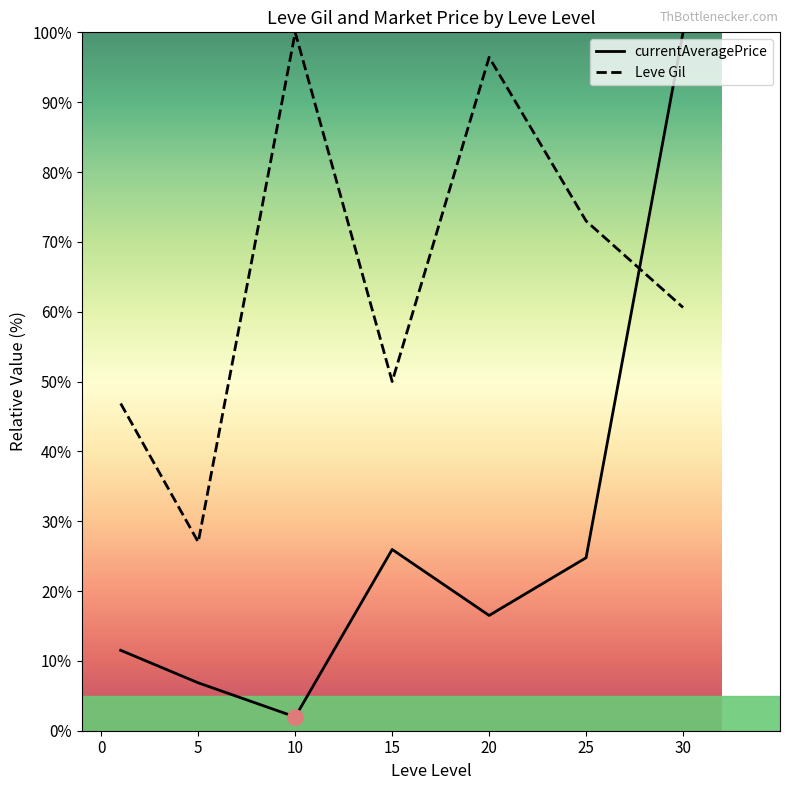

At how many categories does at least one series exceed 33?

6